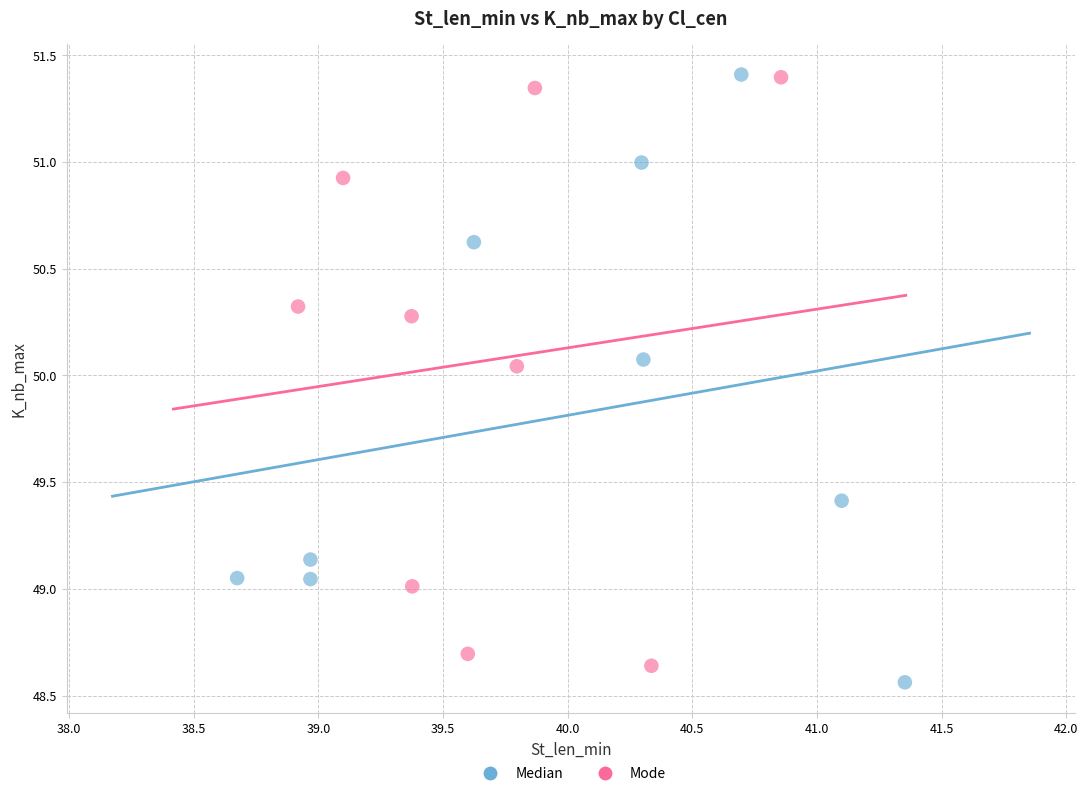

Which series contains the lowest Y value?

Median